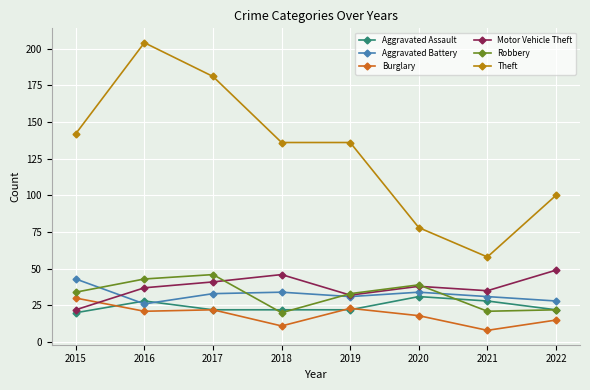

At which category does Aggravated Battery reach its first local valley?

2016